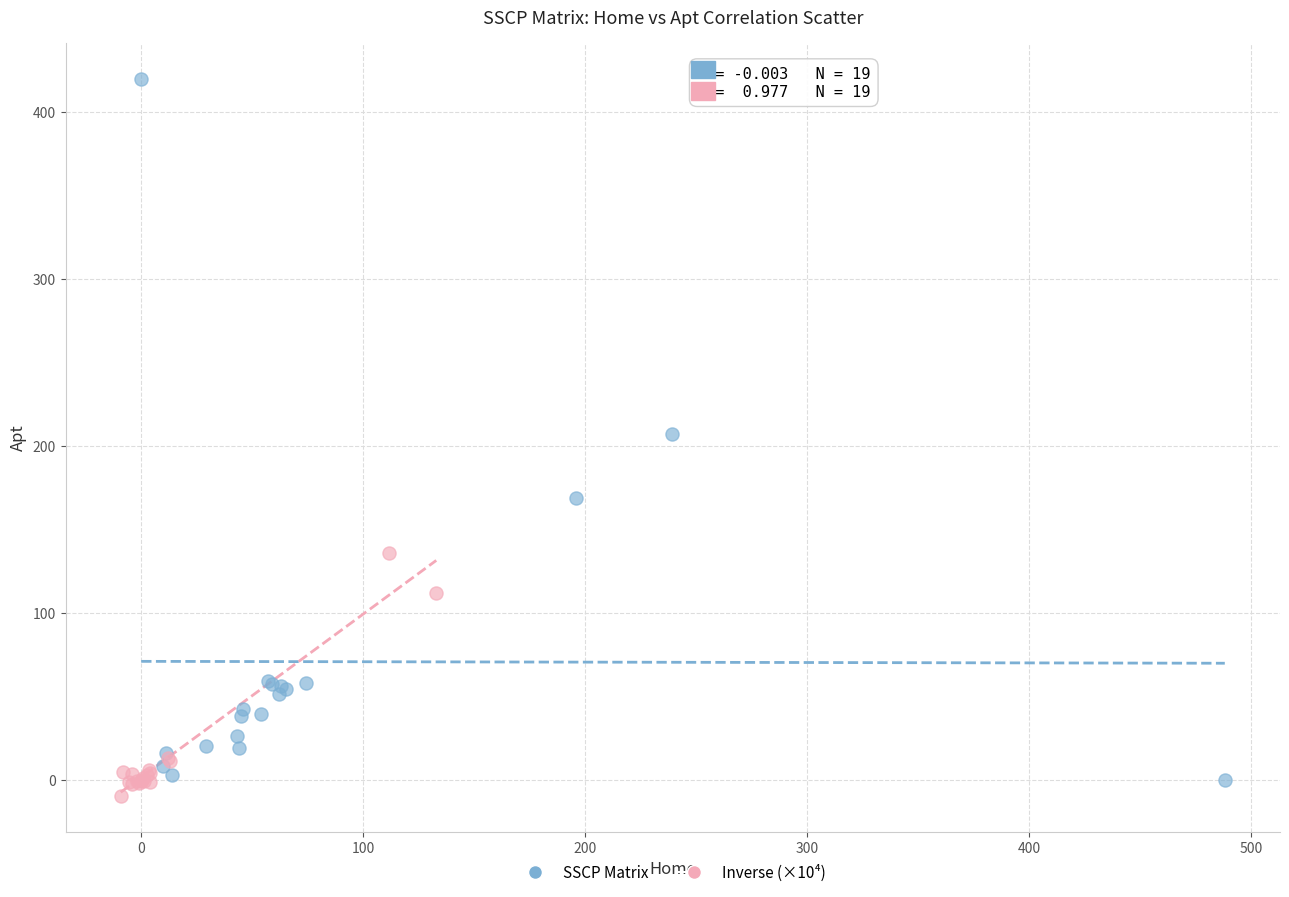

Which series has the widest spread of Y values?

SSCP Matrix